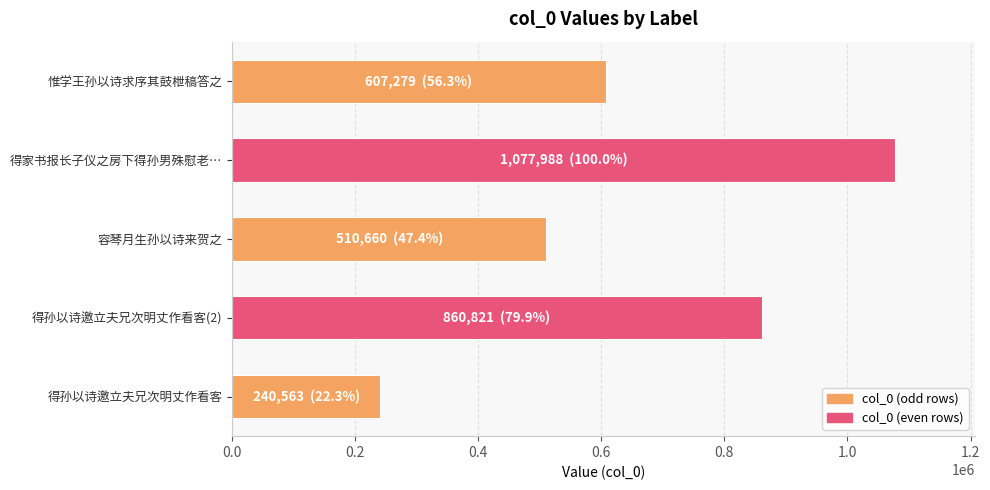

Reading top to bottom, extract all data points from this chart.

607279	1077988	510660	860821	240563